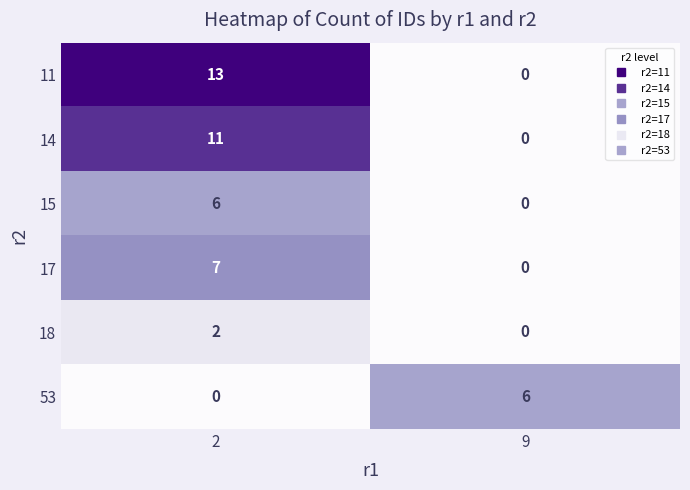

Which series changed the most between 2 and 9?

11